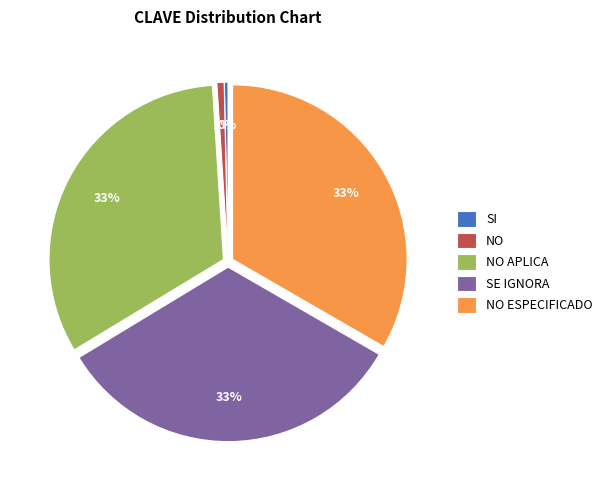

Count the number of slices in the pie.

5